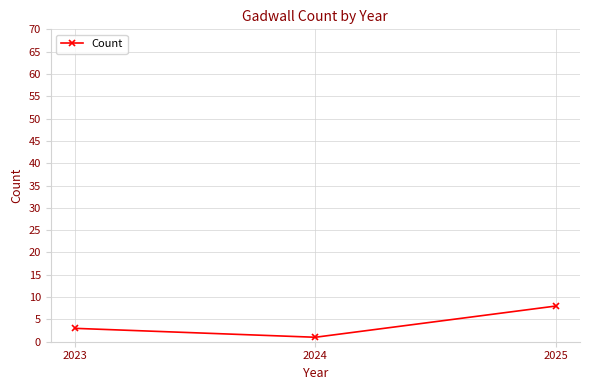

What is the smallest value displayed?

1